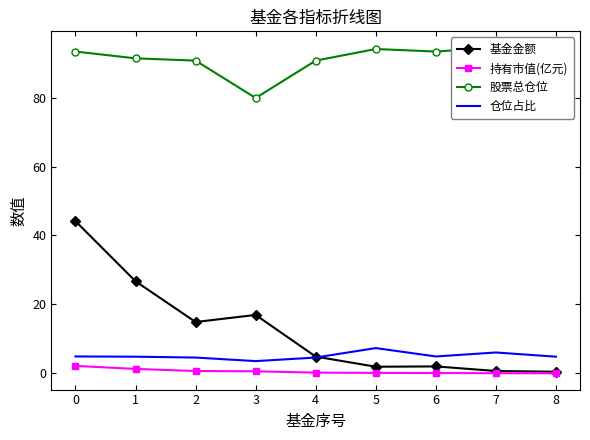

What are all the series names shown in the legend?

基金金额, 持有市值(亿元), 股票总仓位, 仓位占比